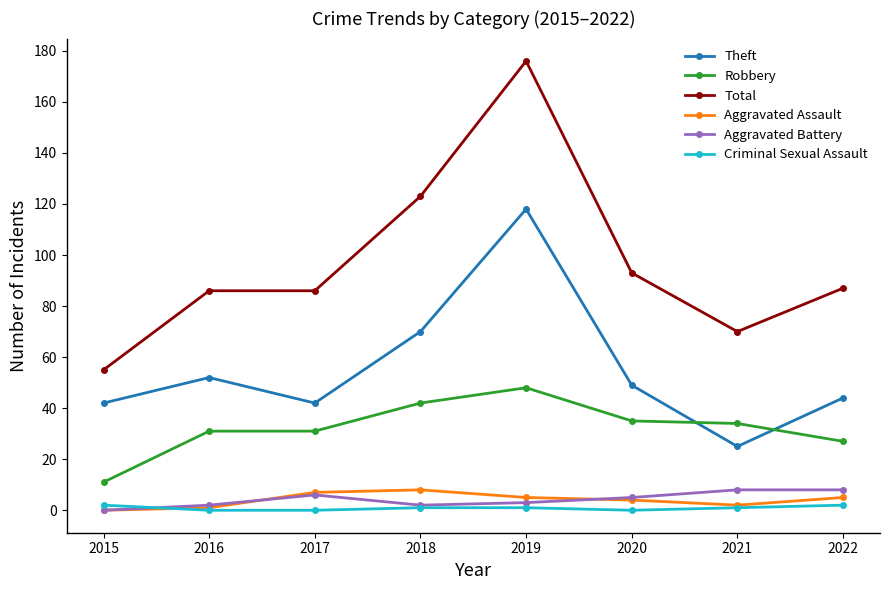

Which category has the highest value across all series?

2019